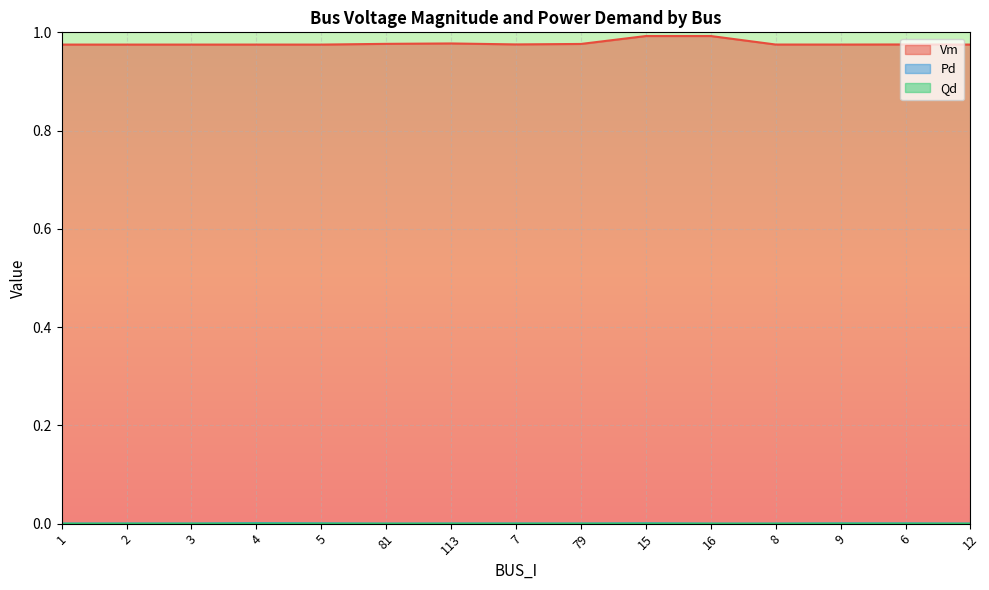

True or false: Vm and Pd cross at least once.

False